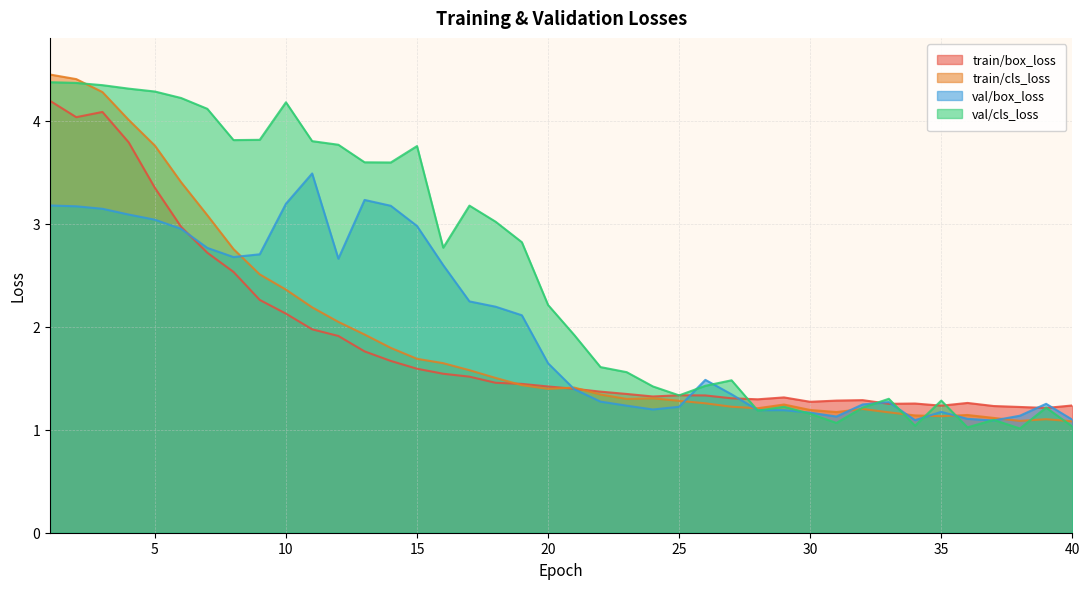

What are all the series names shown in the legend?

train/box_loss, train/cls_loss, val/box_loss, val/cls_loss